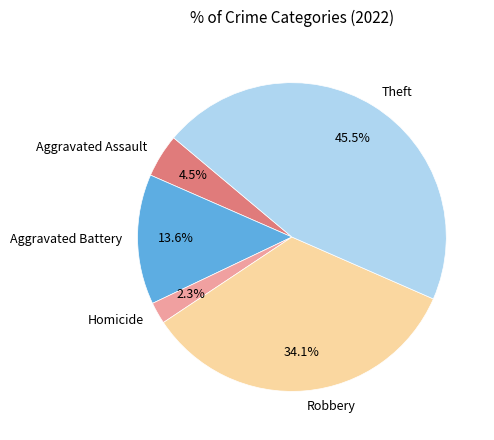

What portion of the pie excludes Aggravated Assault?

95.5%